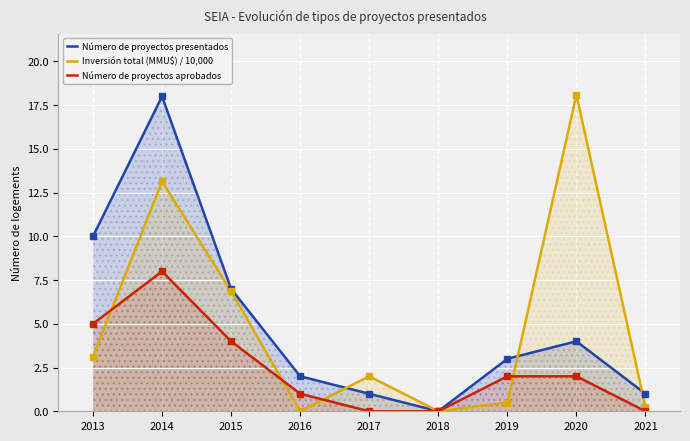

Reading left to right, what are all the values shown in this chart?

Número de proyectos presentados: 10.0	18.0	7.0	2.0	1.0	0.0	3.0	4.0	1.0
Inversión total (MMU$) / 10,000: 3.1	13.1	6.9	0.0	2.0	0.0	0.5	18.1	0.2
Número de proyectos aprobados: 5.0	8.0	4.0	1.0	0.0	0.0	2.0	2.0	0.0